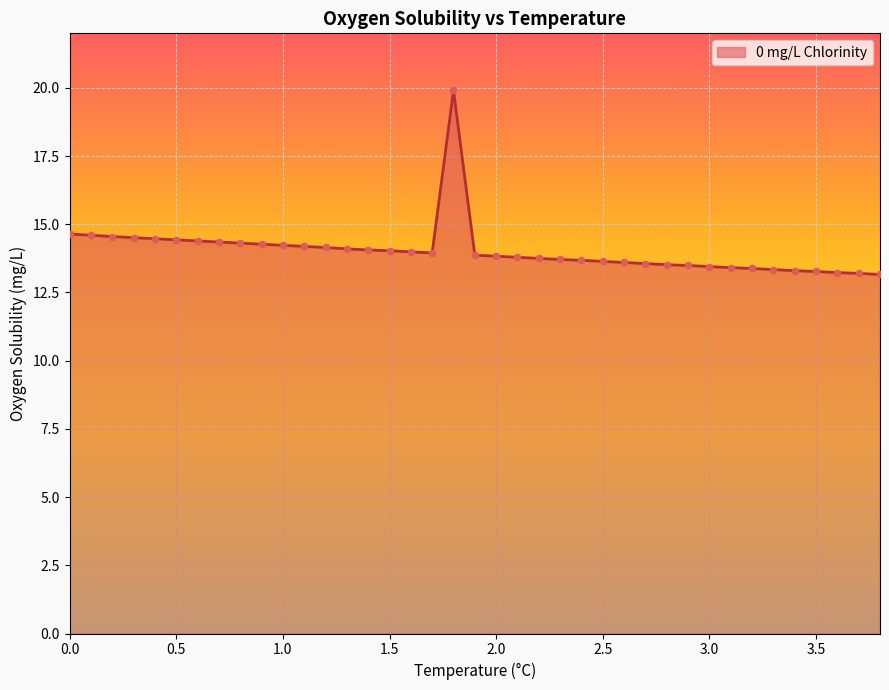

What is the maximum value shown in the chart?

19.9